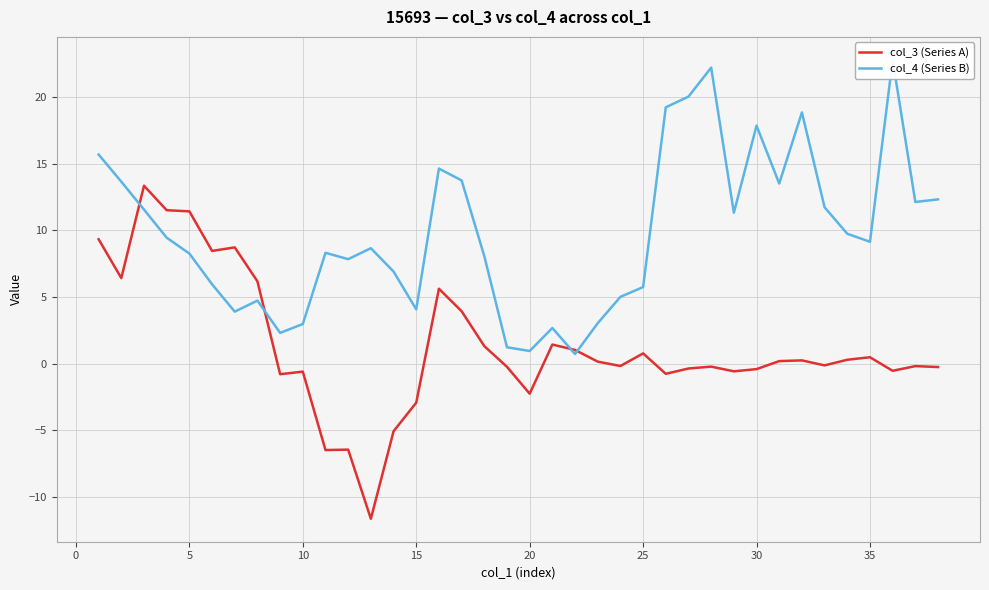

True or false: col_3 (Series A) has more than 1 points higher than both neighbors.

True